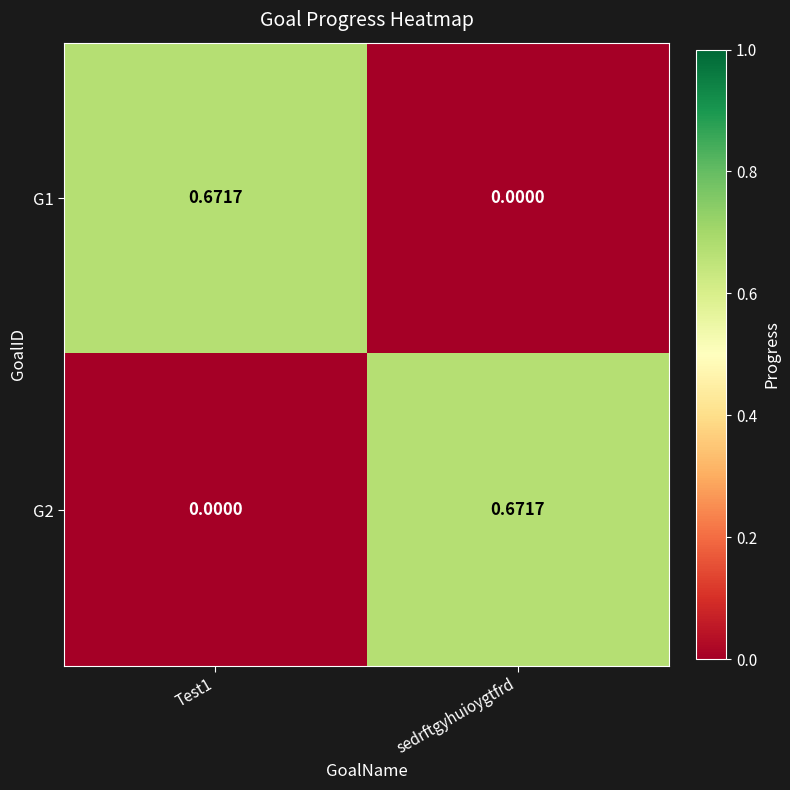

How many distinct data groups are displayed?

2